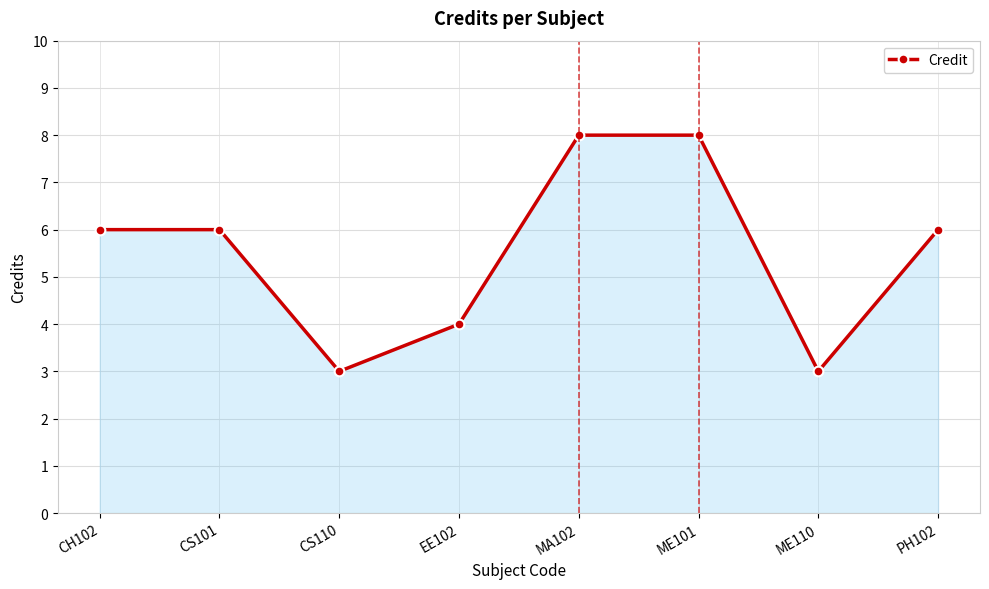

True or false: the data shows 3 at CS110.

True